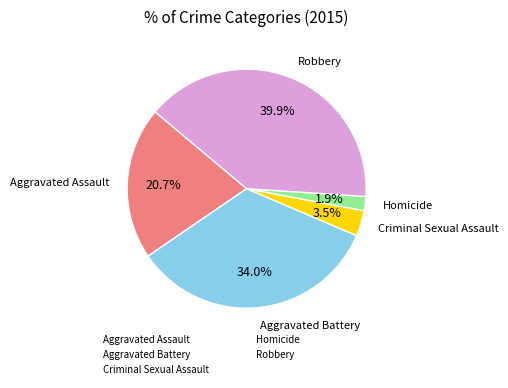

Does any single category account for the majority?

No